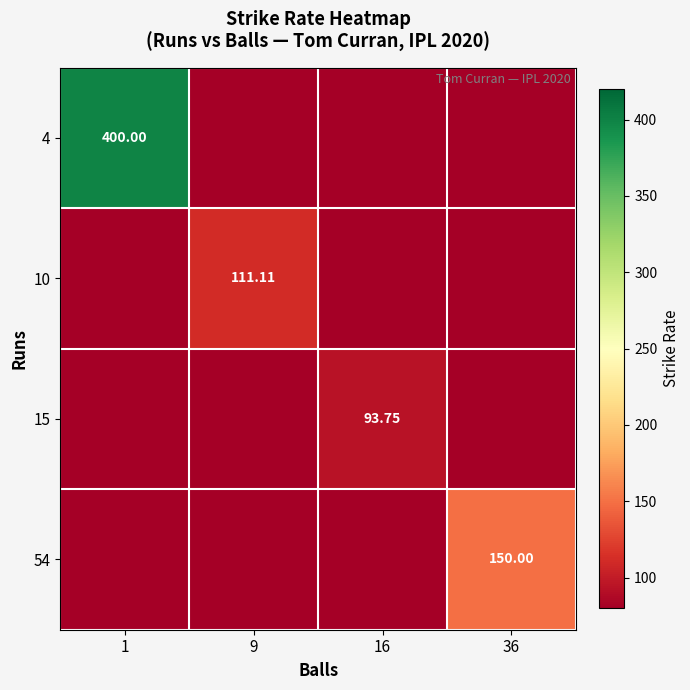

Which label corresponds to the largest value in the chart?

1